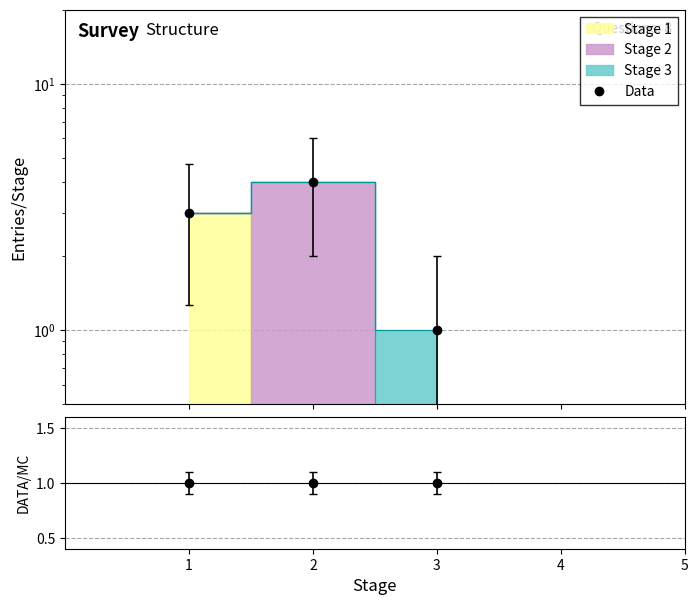

Reading right to left, what are all the values shown in this chart?

Data: 1	4	3
Data/Total: 1	1	1